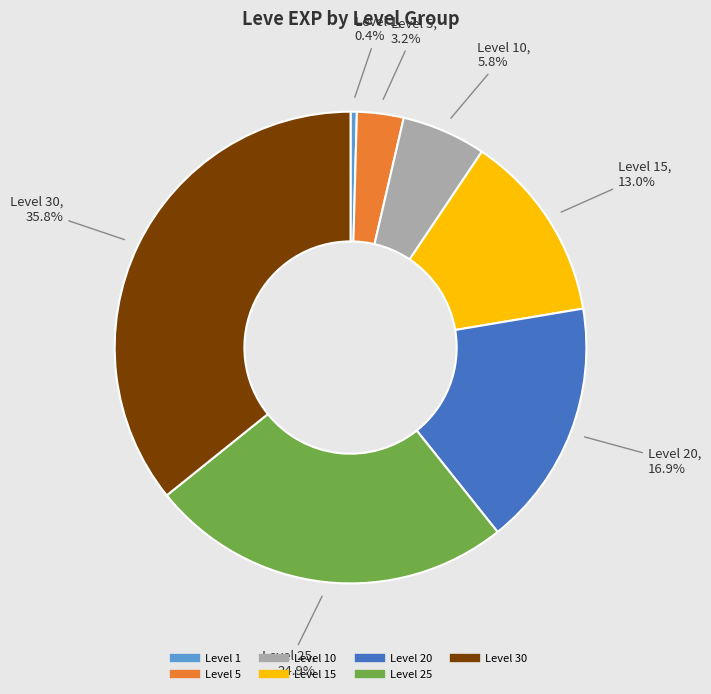

Is there a majority slice in this chart?

No